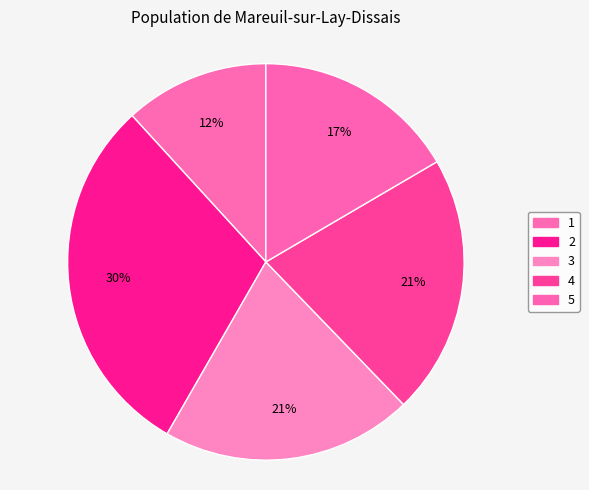

What percentage is the 4 slice, to the nearest percent?

21%